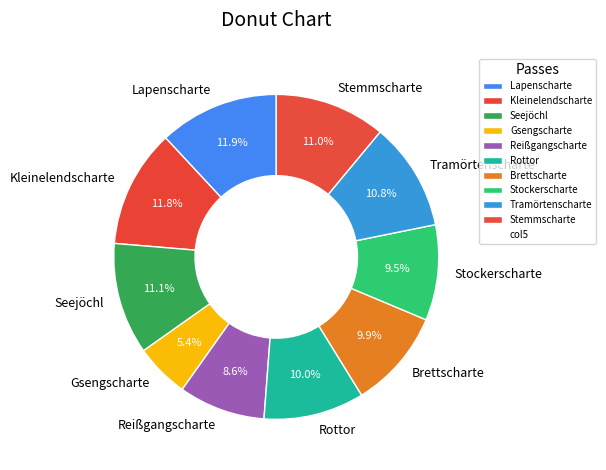

What portion of the pie excludes Kleinelendscharte?

88.2%